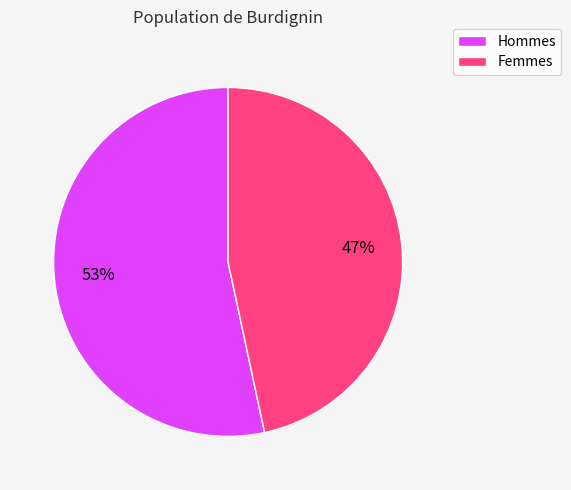

To the nearest percent, what portion does Hommes represent?

53%